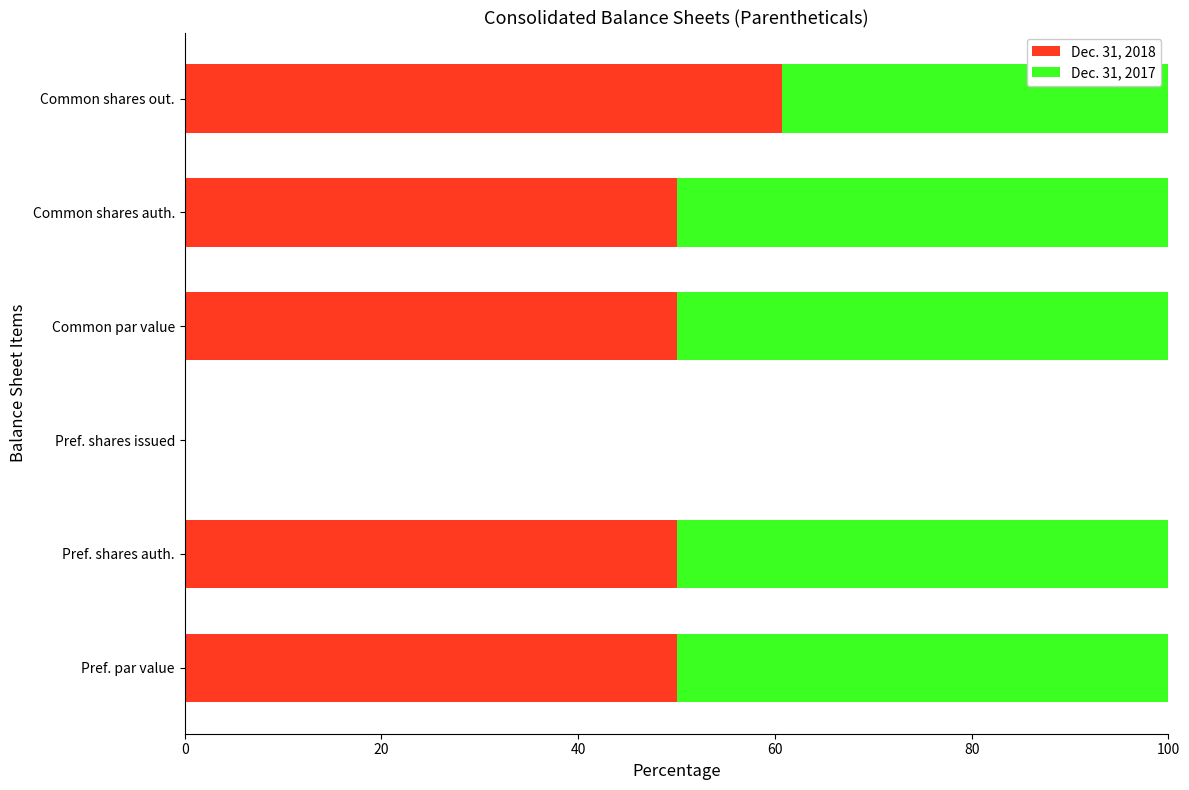

What are all the series names shown in the legend?

Dec. 31, 2018, Dec. 31, 2017